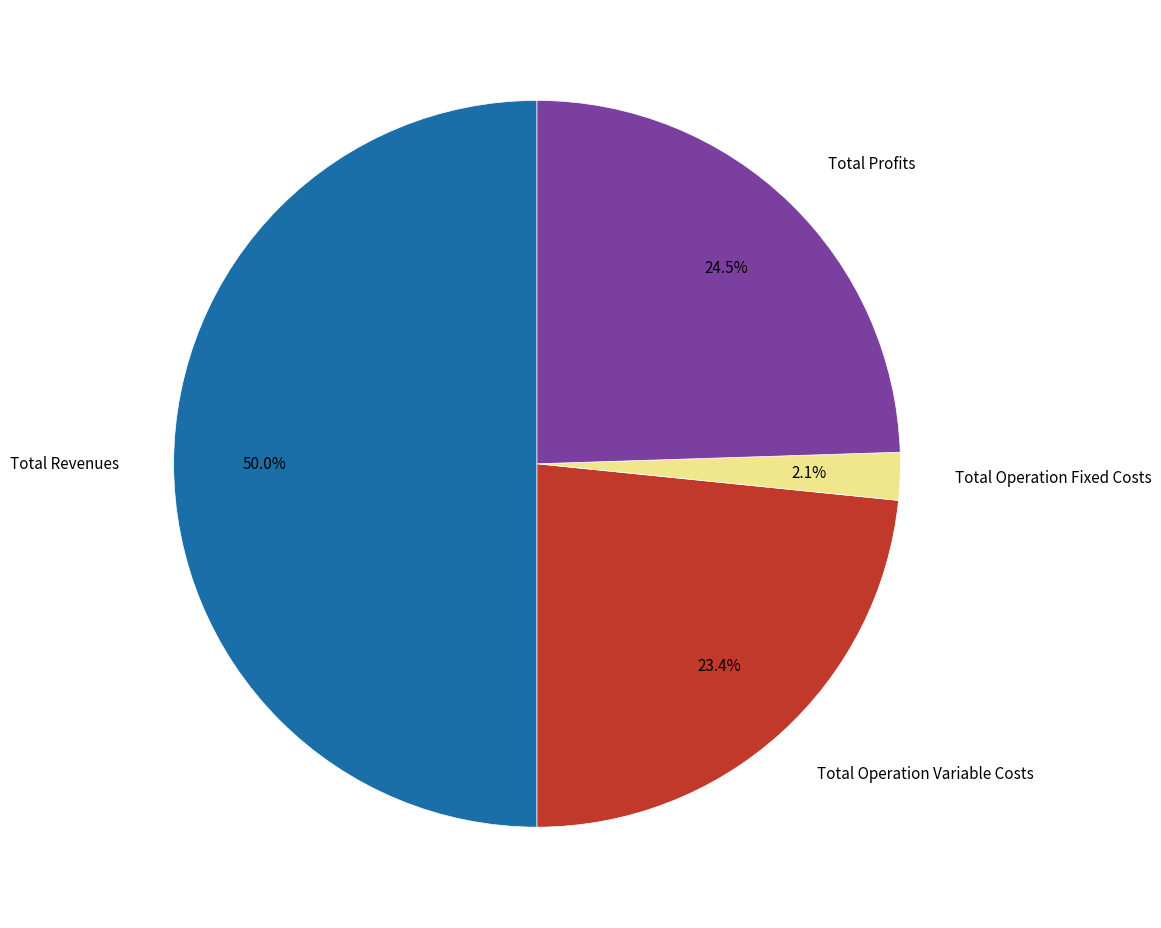

How many slices are in this pie chart?

4